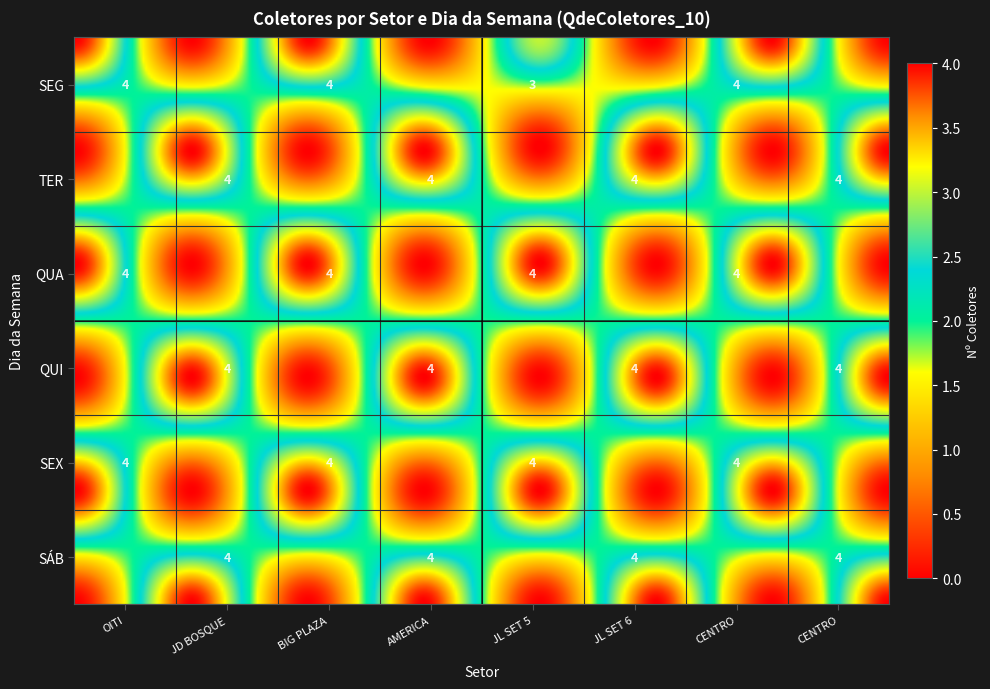

Which series has the widest spread of values?

SEG